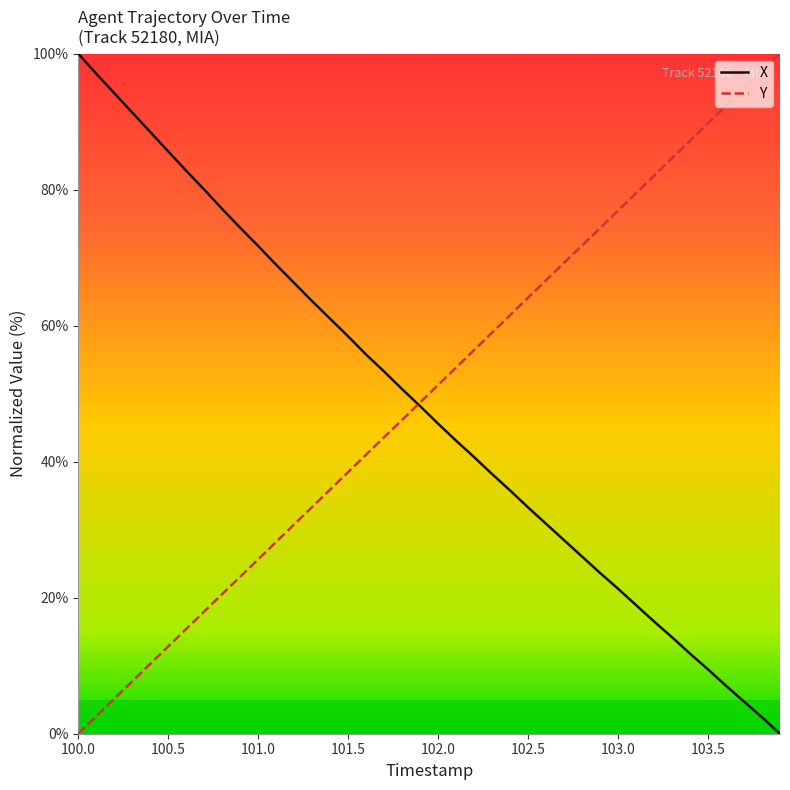

What is the maximum value for X?

100.0